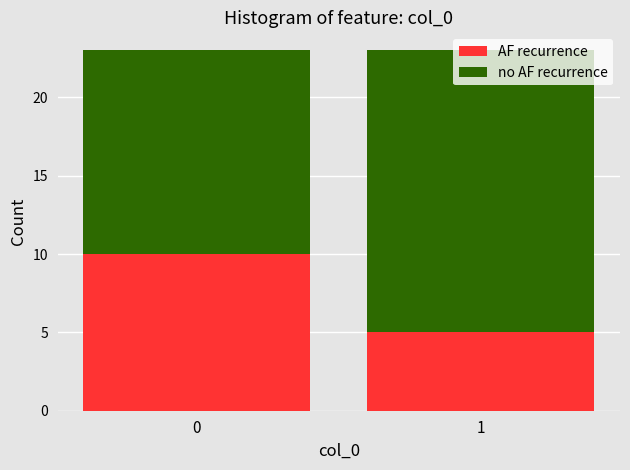

What is the total value across all series at 0?

23